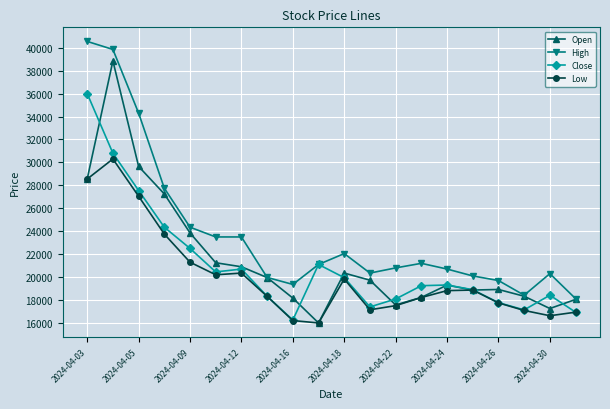

Rank the series by their maximum value, from lowest to highest.

Low, Close, Open, High